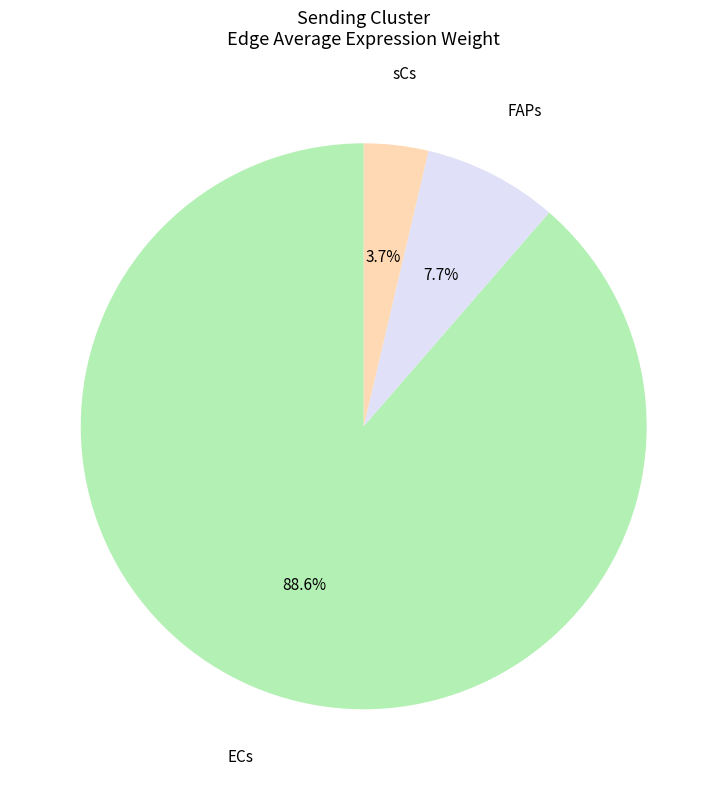

What is the largest slice in the pie chart?

ECs